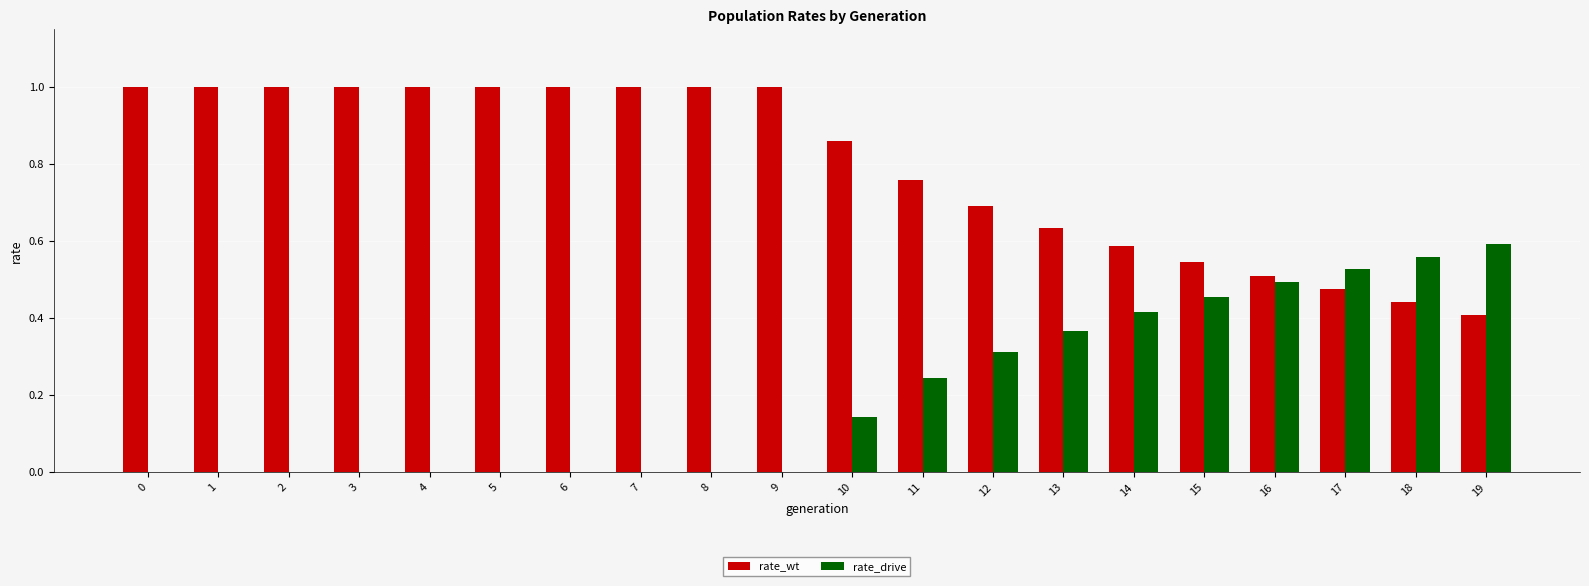

The value of rate_drive at 9 is 0.0. True or false?

True